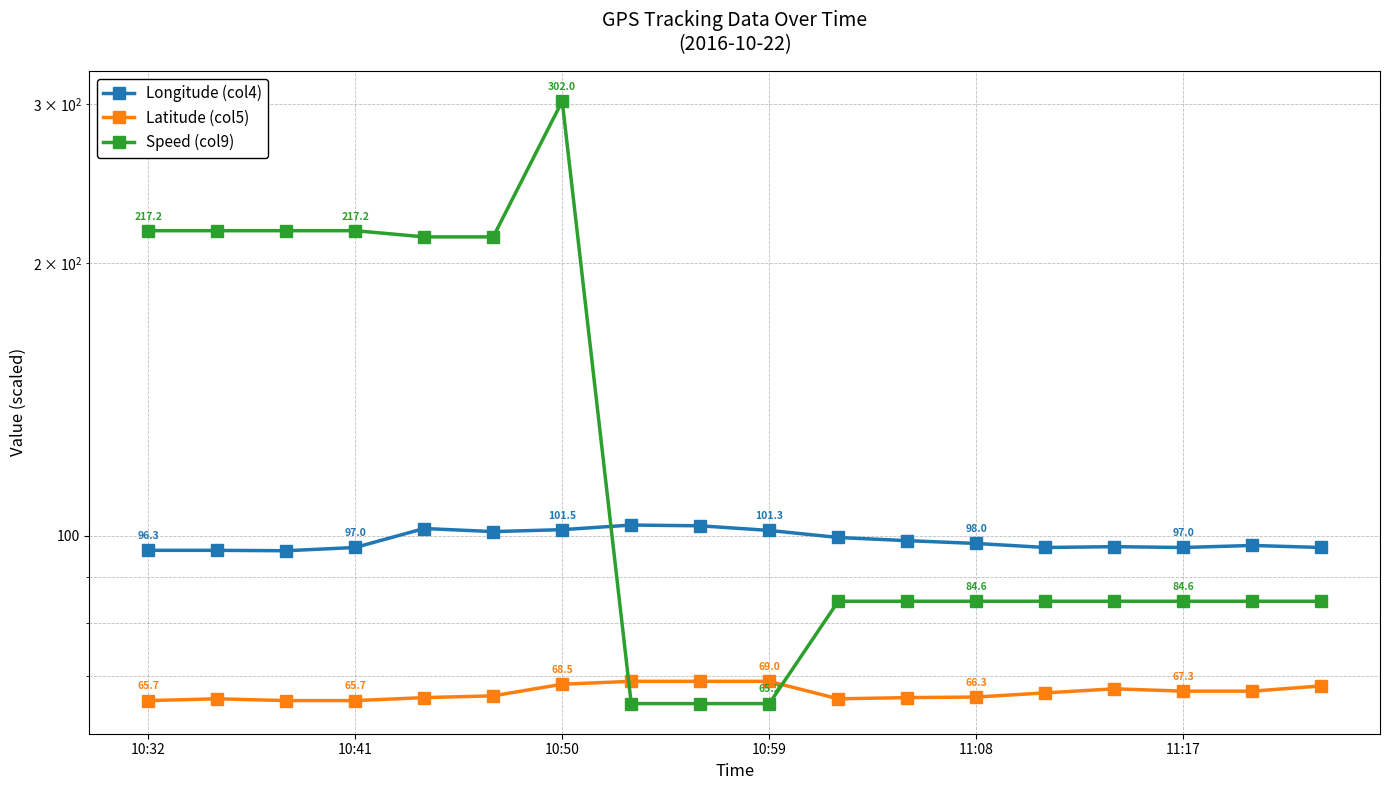

The Speed (col9) series shows 84.6 at 13. True or false?

True